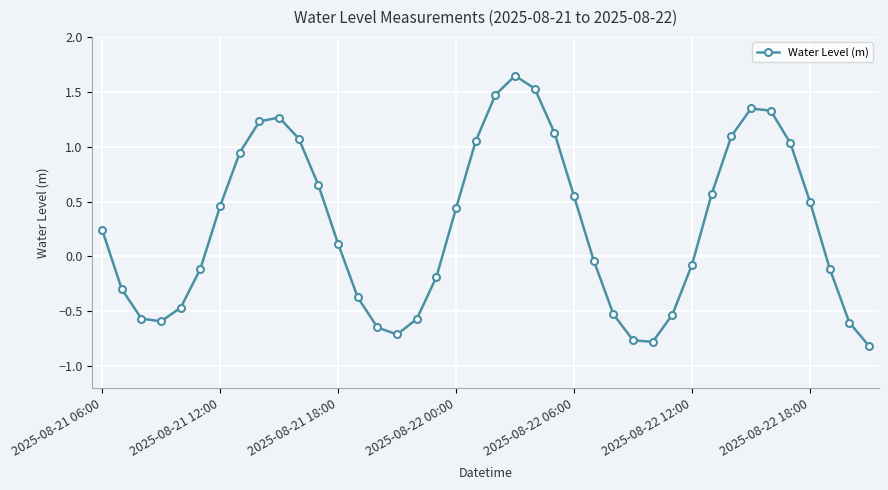

How many interior local valleys (lower than both neighbors) does the data have?

3